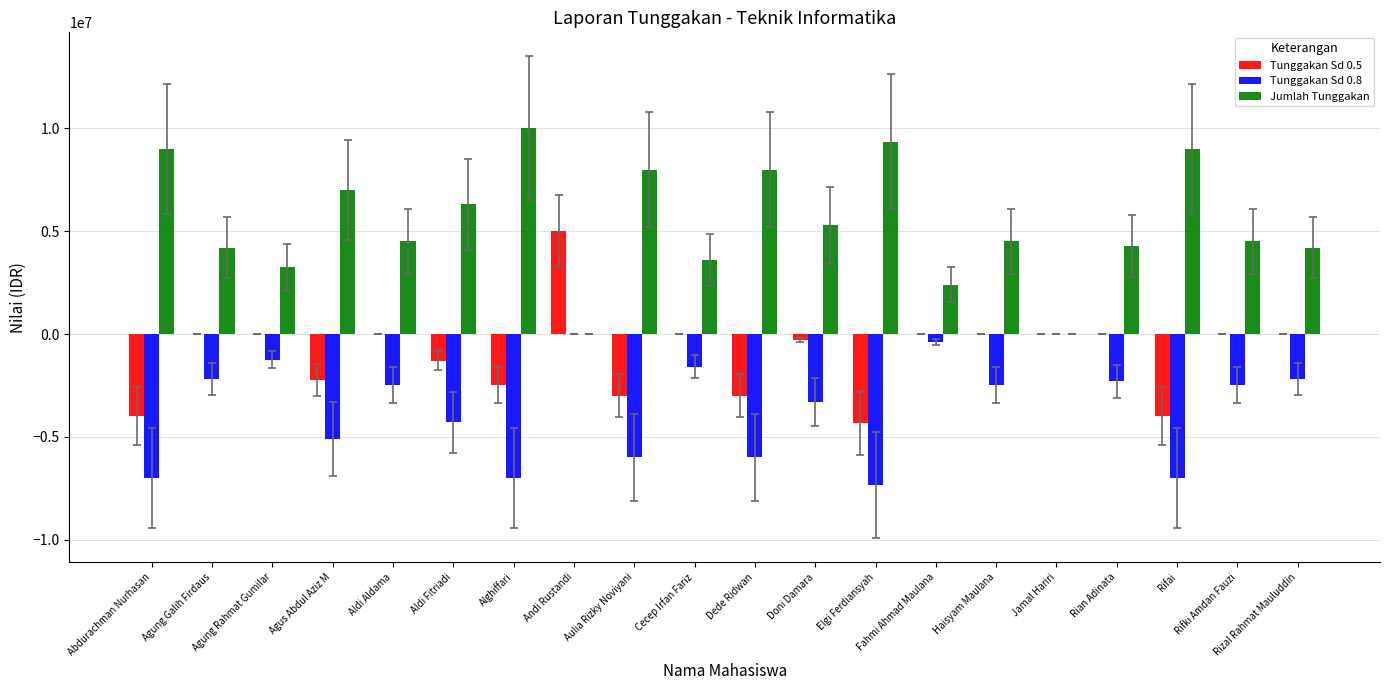

Which series has the largest total across all categories?

Jumlah Tunggakan